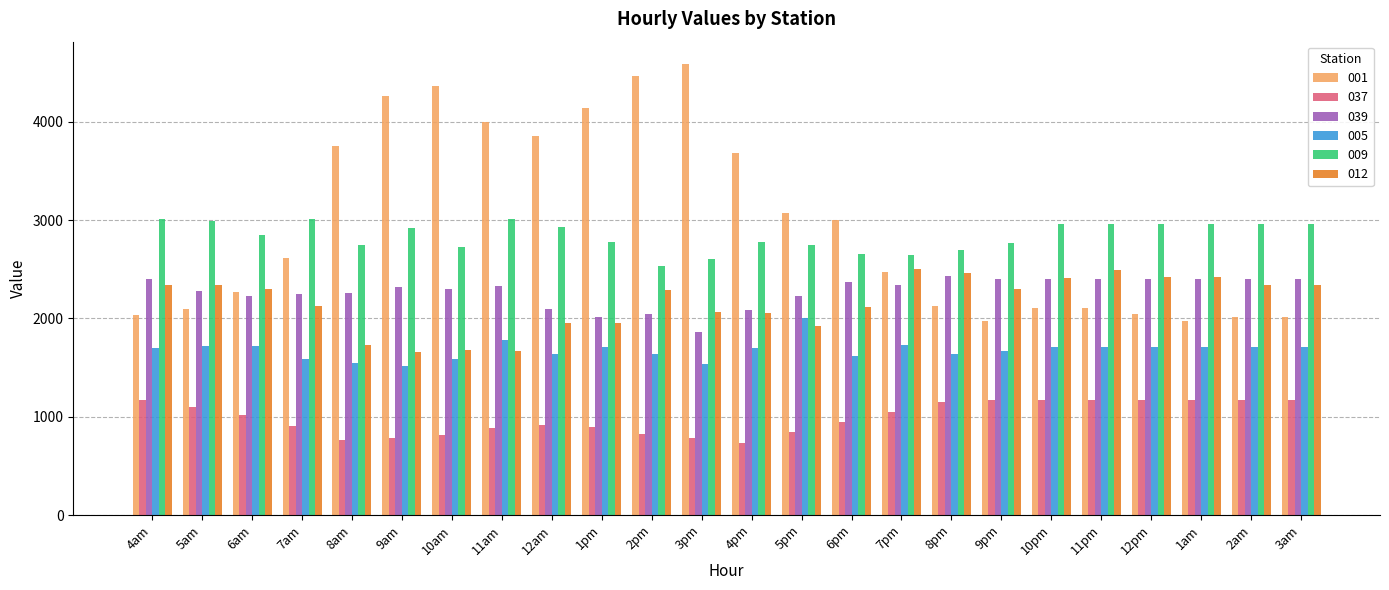

Where is 012 nearest to the value 2080?

3pm